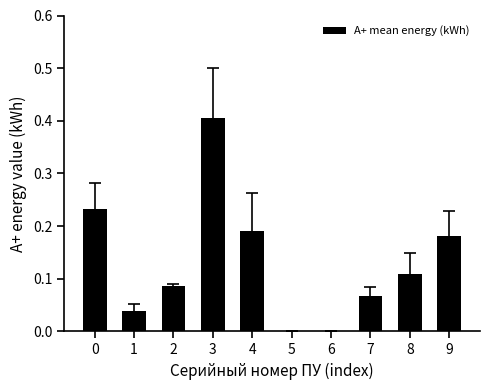

Count the number of categories in the chart.

10